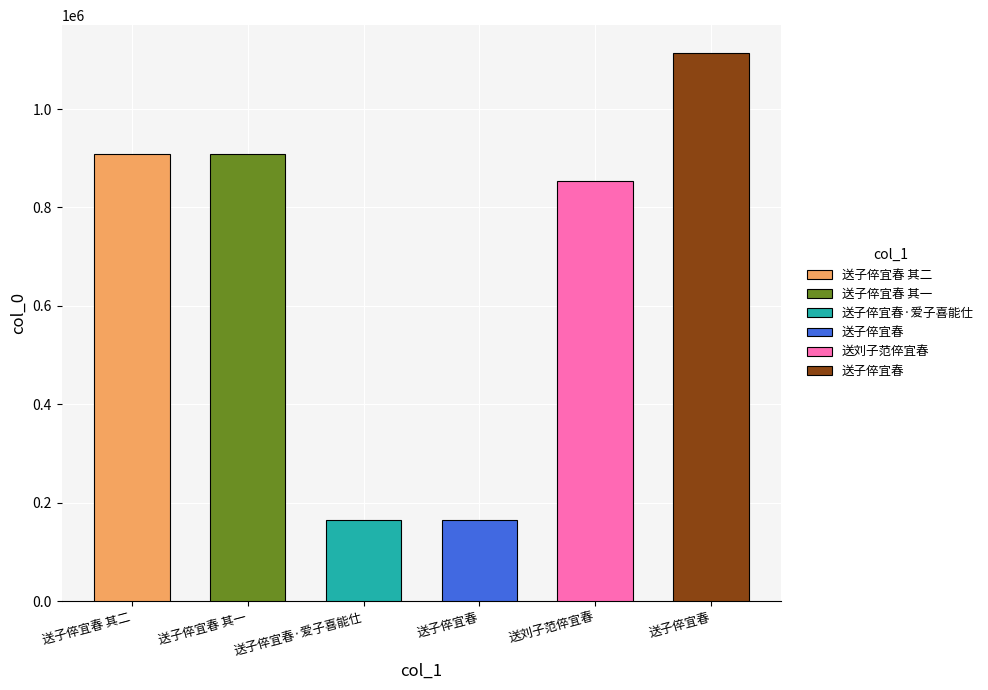

What is the change in value from 送子倅宜春·爱子喜能仕 to 送子倅宜春?

-1